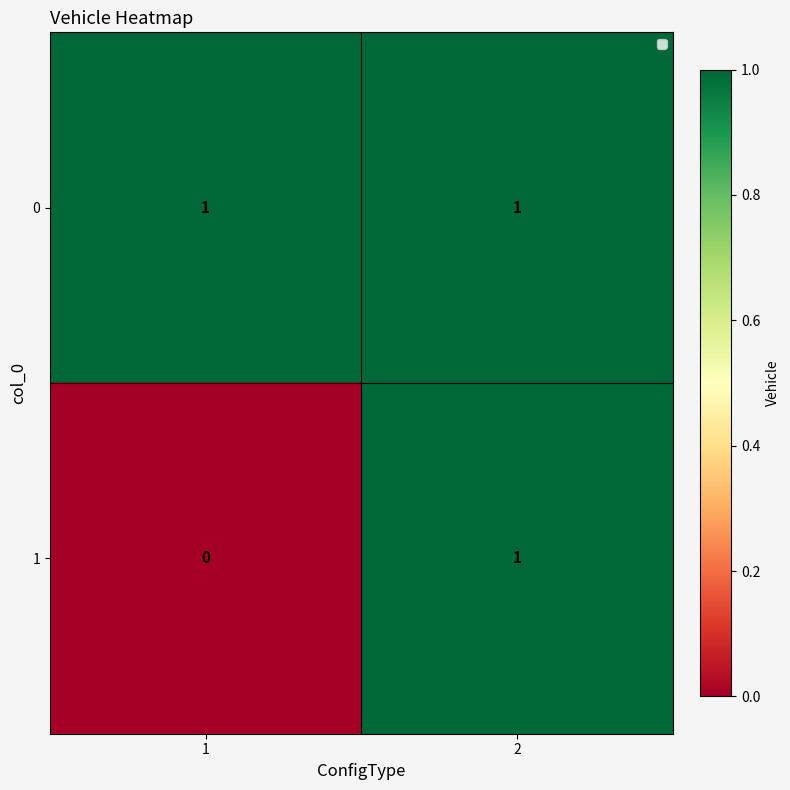

Which series has the widest spread of values?

1